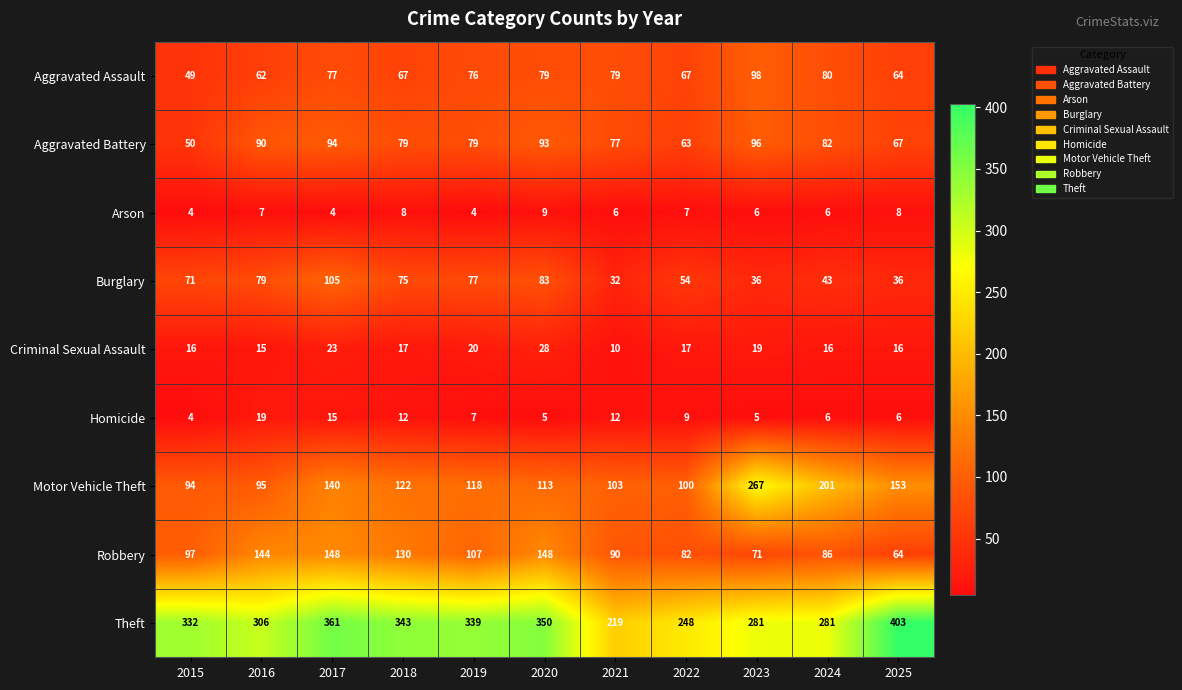

What is the minimum value for Criminal Sexual Assault?

10